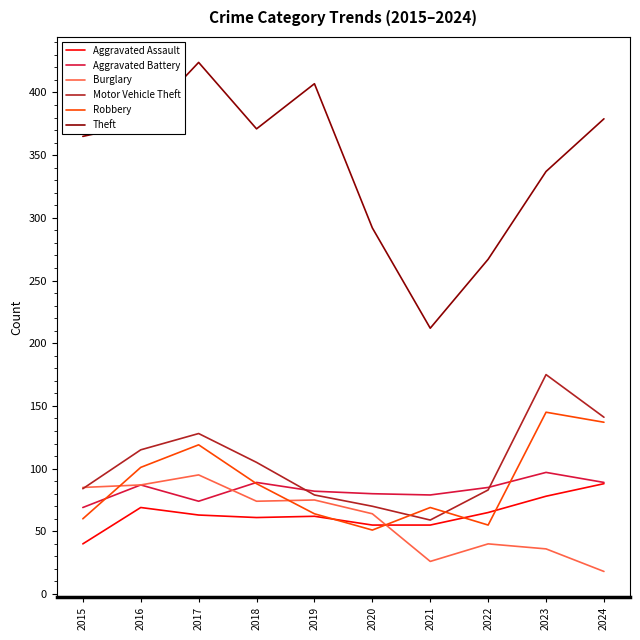

Does the chart display data point markers on the line(s)?

No